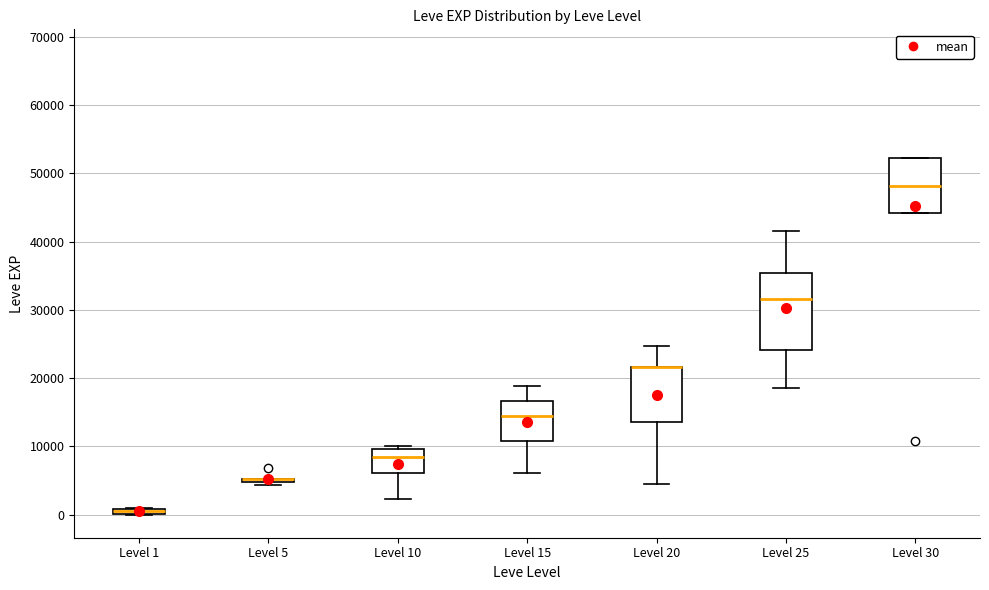

Comparing the boxes themselves (not the whiskers), which one is the tallest?

Level 25